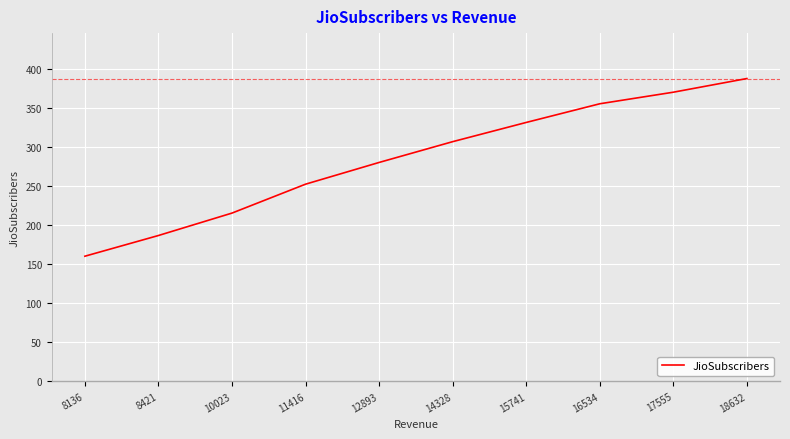

Reading right to left, what are all the values shown in this chart?

18632=387.5	17555=370.0	16534=355.2	15741=331.3	14328=306.7	12893=280.1	11416=252.3	10023=215.3	8421=186.6	8136=160.1